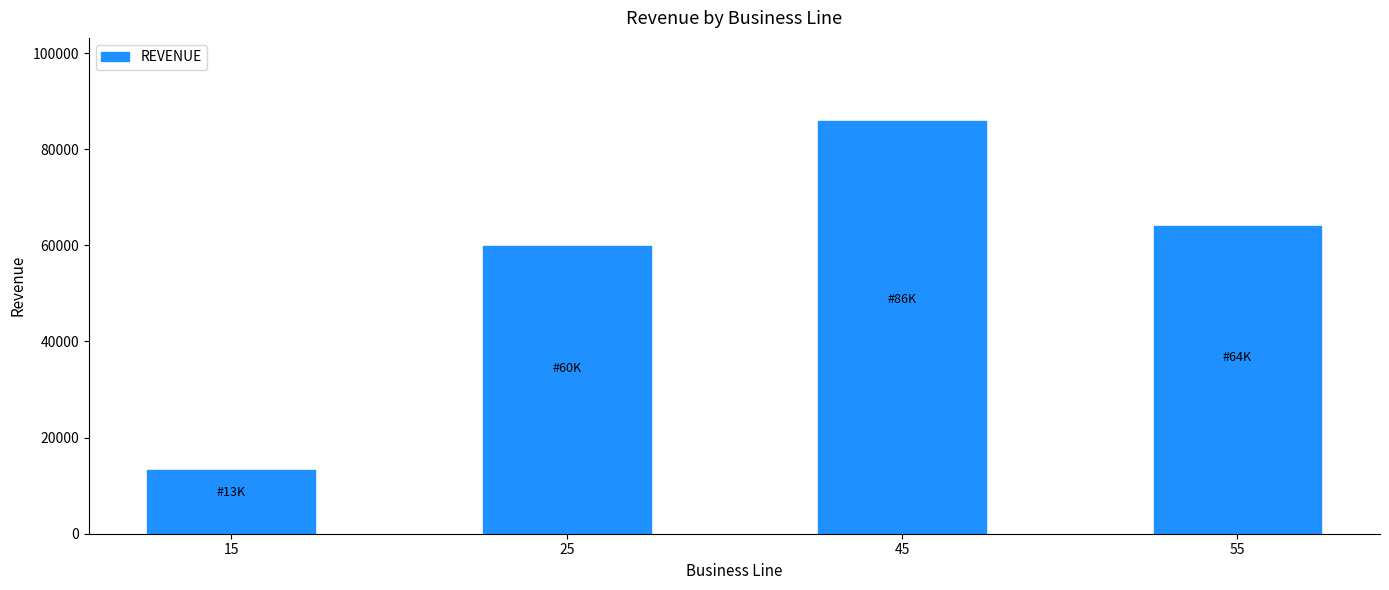

What is the smallest value displayed?

13158.1